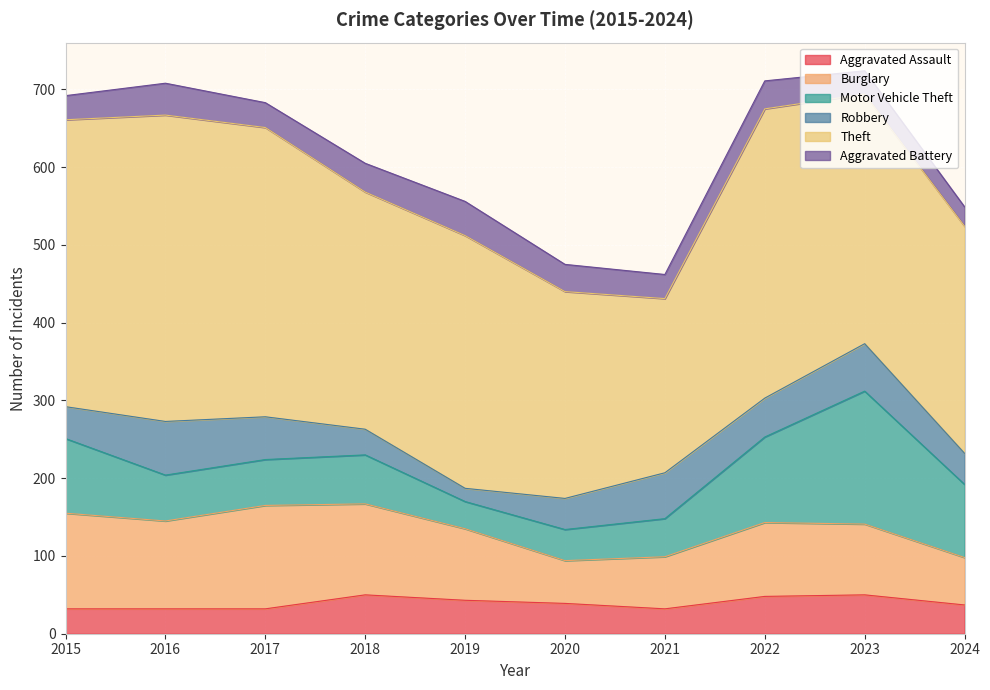

At which label is Aggravated Assault closest to 41?

2019